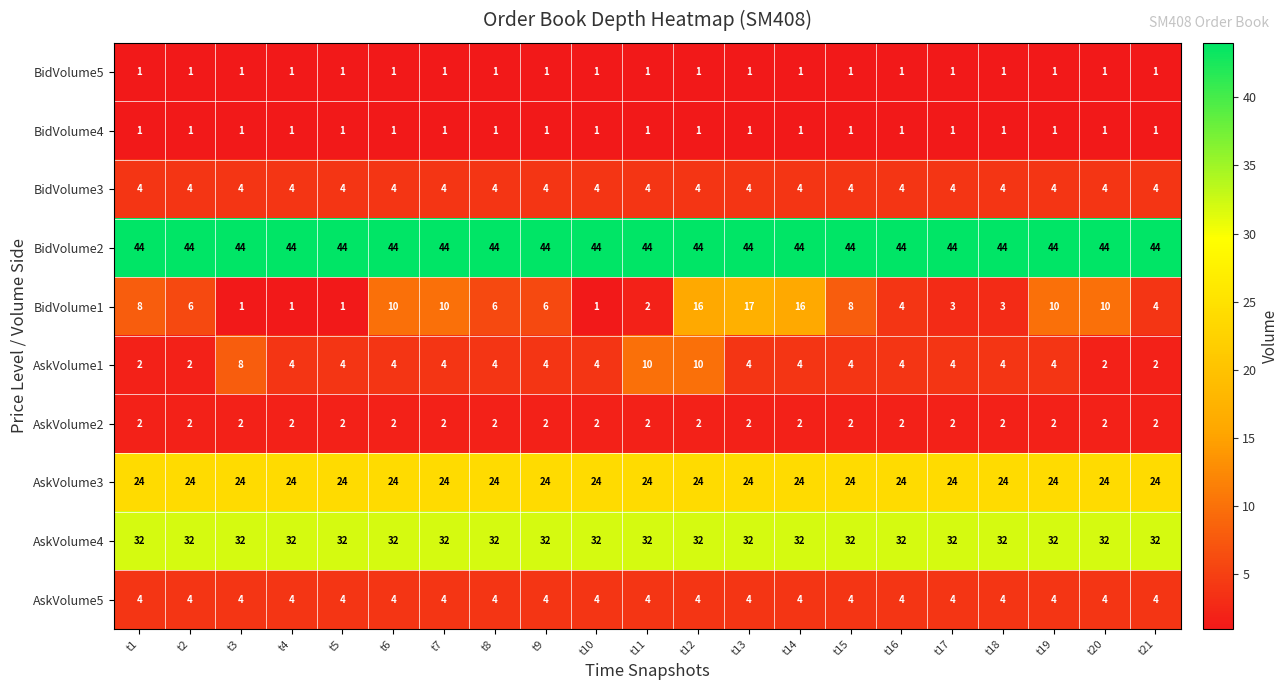

At how many categories does at least one series exceed 43?

21